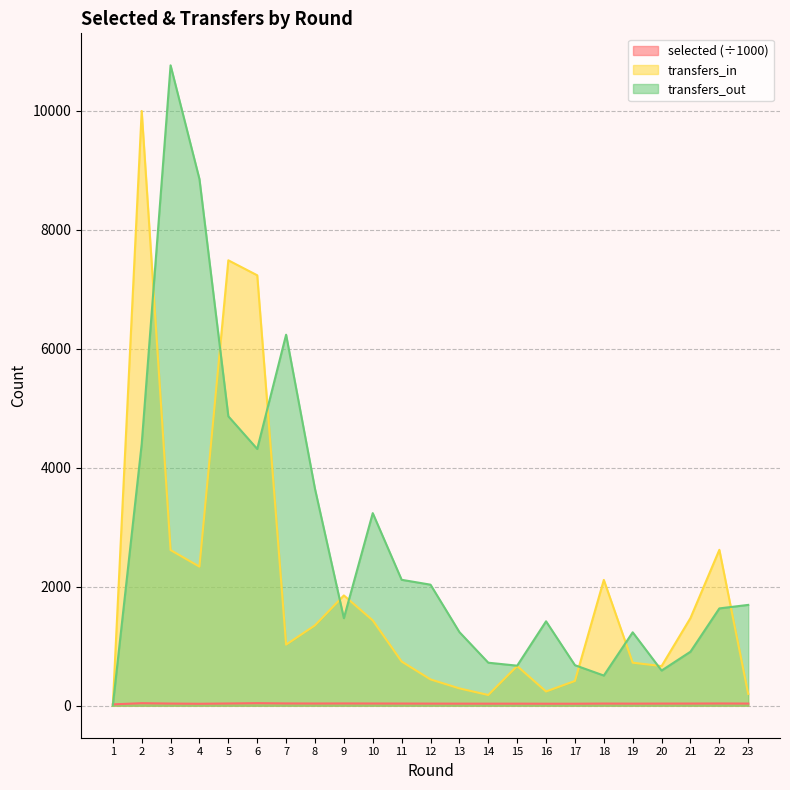

Rank the series by their average value, from lowest to highest.

selected (÷1000), transfers_in, transfers_out